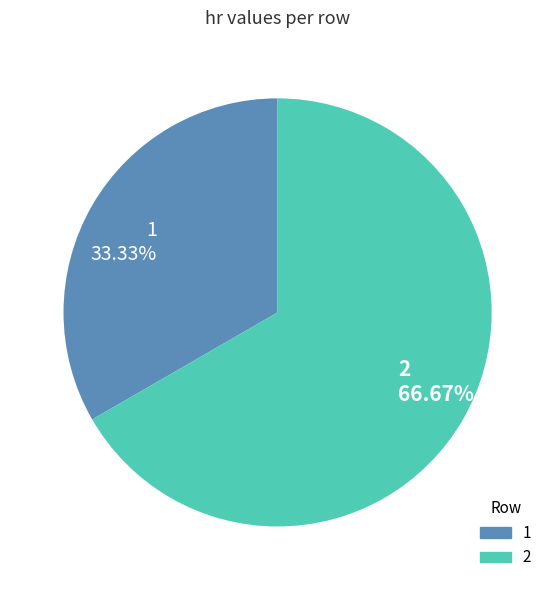

Combined, do 1 and 2 account for over 50%?

Yes